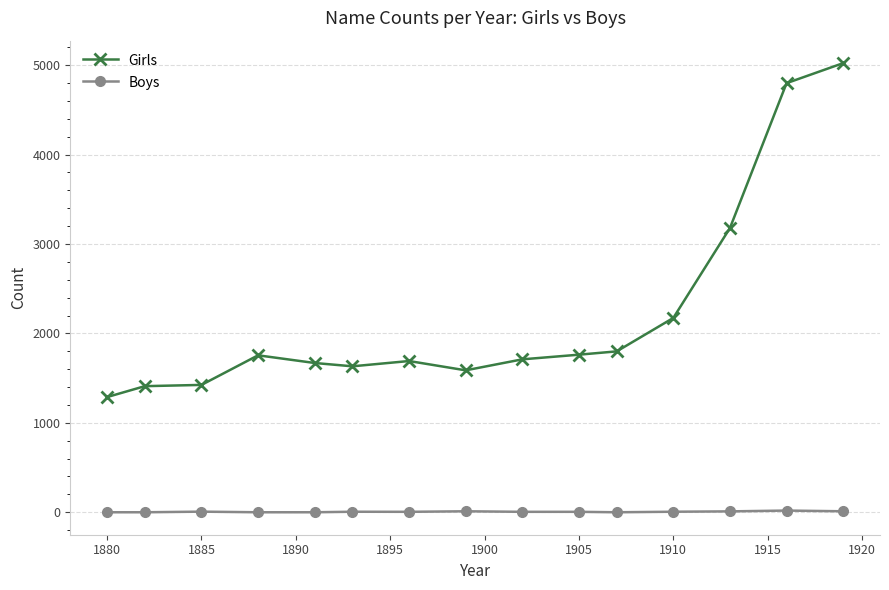

Which series has the largest total across all categories?

Girls